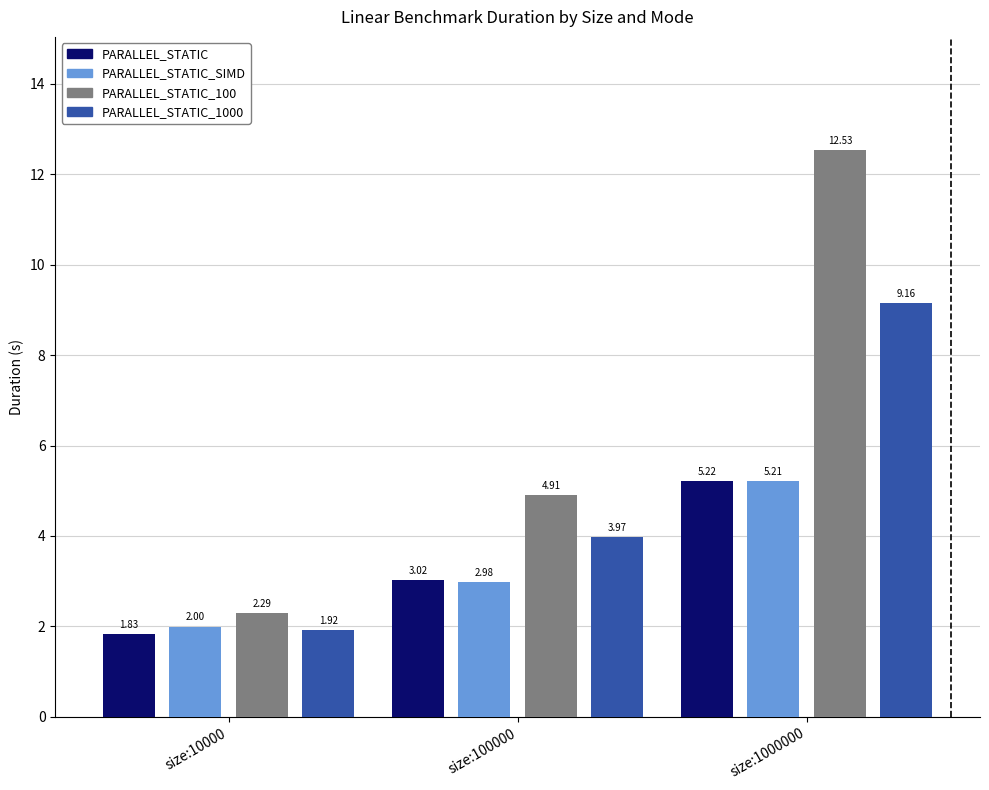

Rank the series by their maximum value, from lowest to highest.

PARALLEL_STATIC_SIMD, PARALLEL_STATIC, PARALLEL_STATIC_1000, PARALLEL_STATIC_100